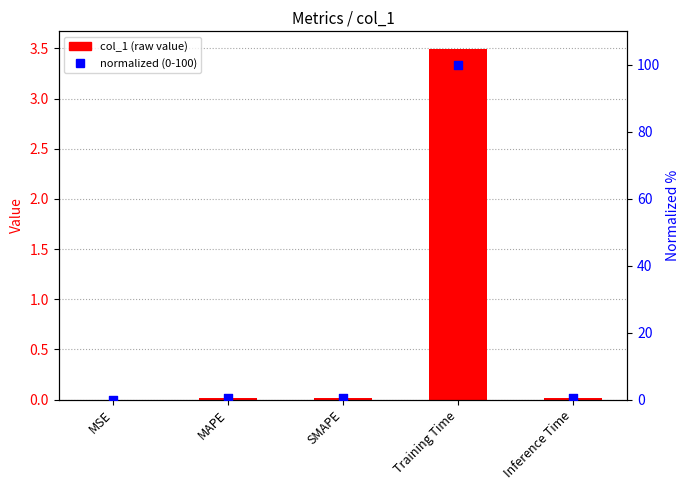

Is the value of col_1 at Training Time greater than the value of normalized (0-100) at SMAPE?

Yes